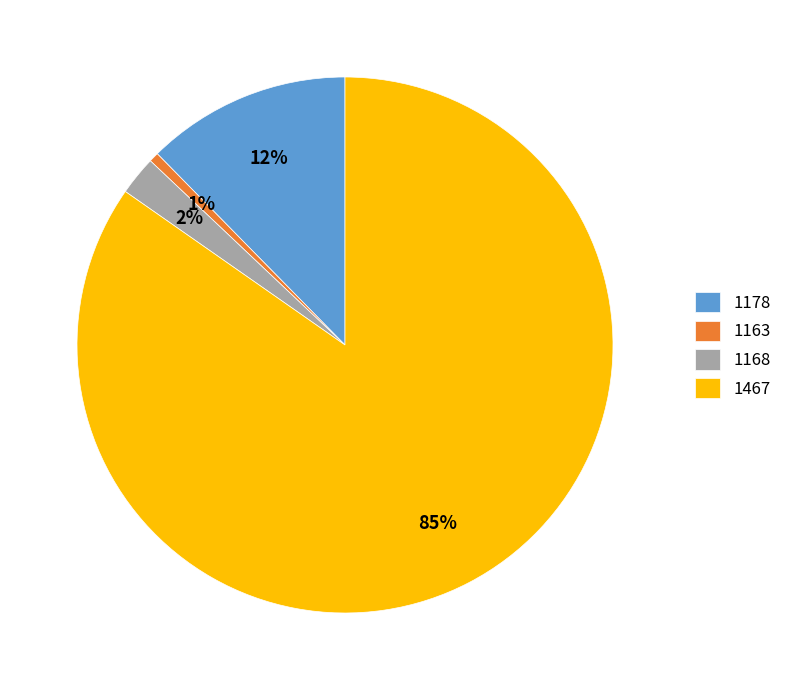

Which has a higher value, 1178 or 1467?

1467